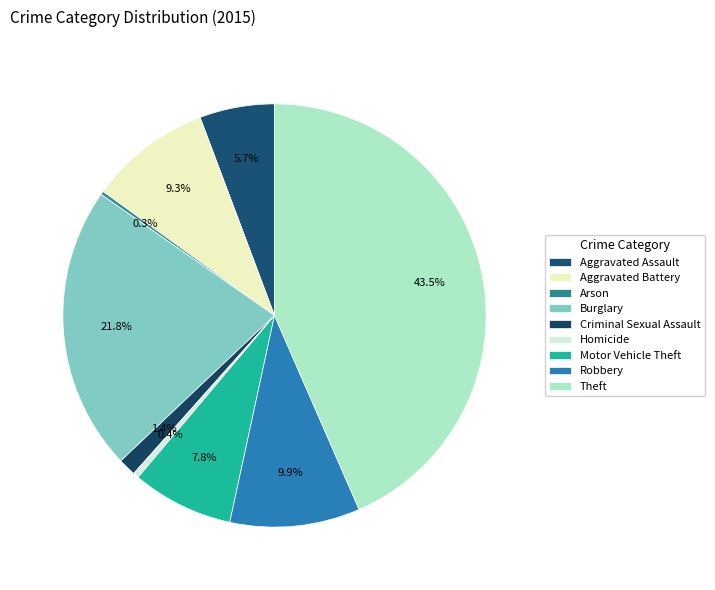

Is it true that Criminal Sexual Assault is 11% of the pie?

False